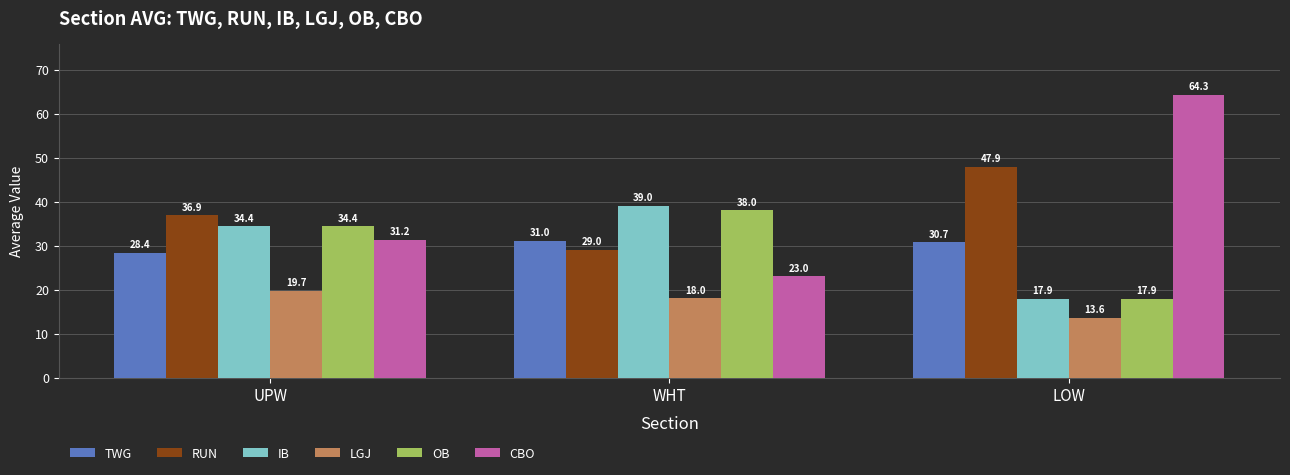

What is the sum of the LGJ values at WHT and LOW?

31.6